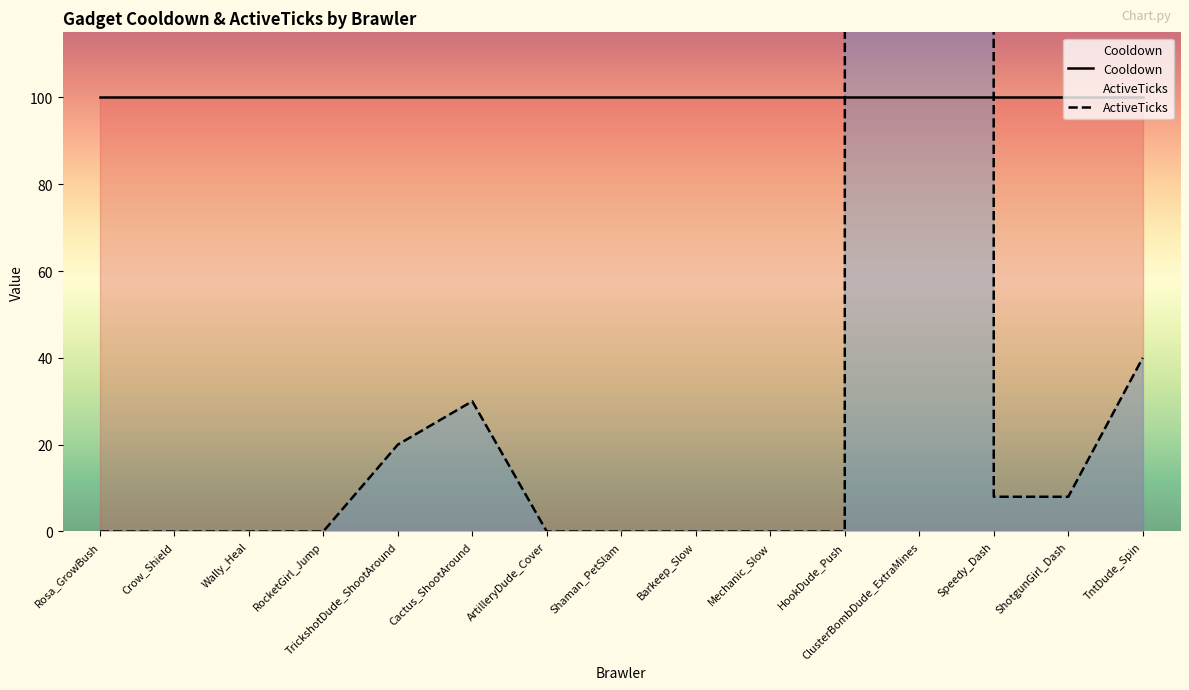

Which has a higher value, TntDude_Spin or Crow_Shield?

TntDude_Spin